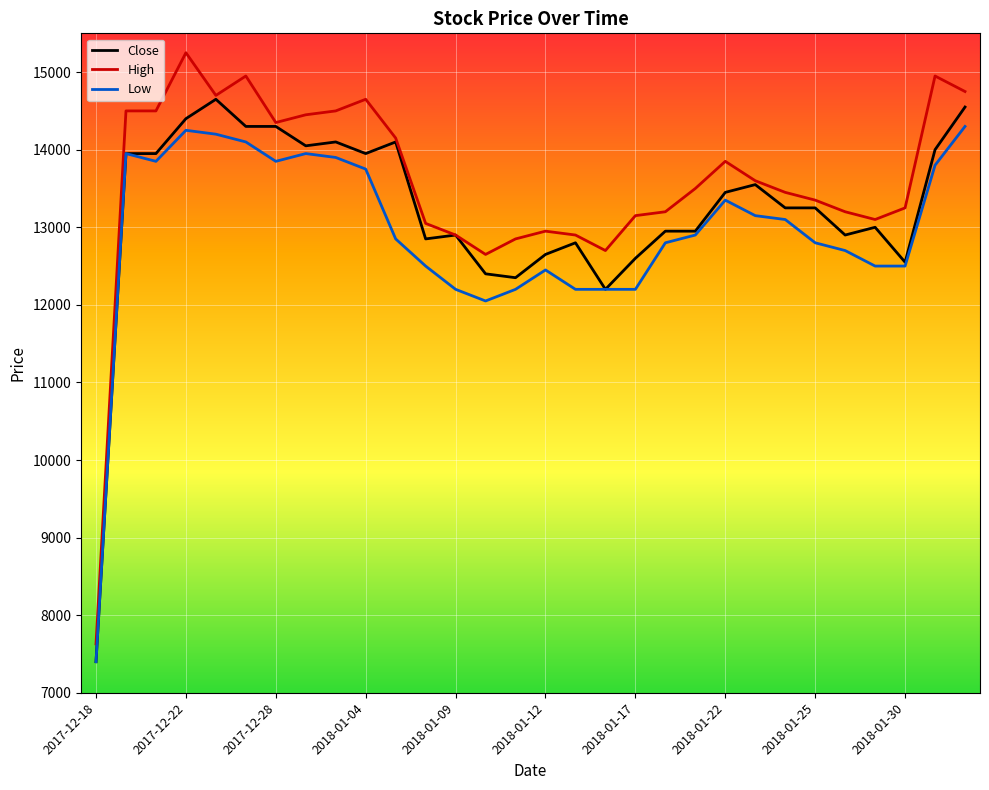

True or false: Low and High intersect in this chart.

False